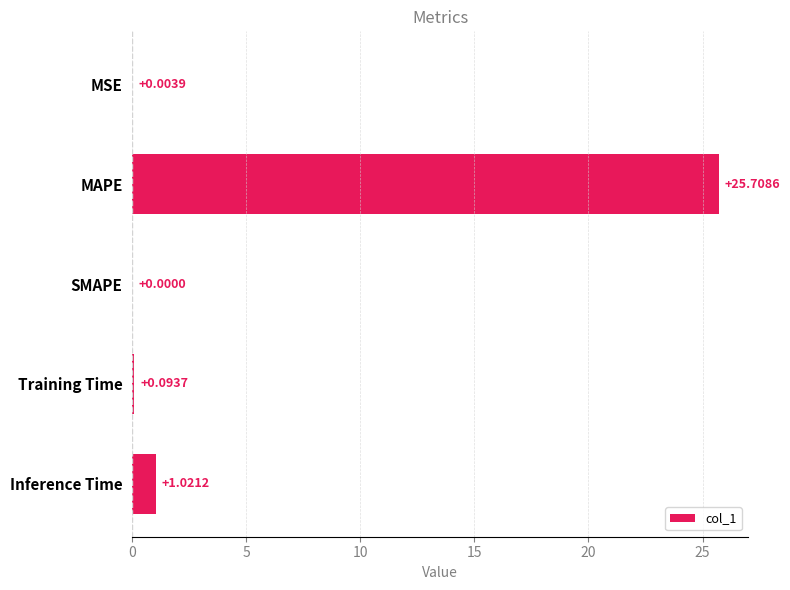

What is the change in value from SMAPE to Training Time?

+0.1